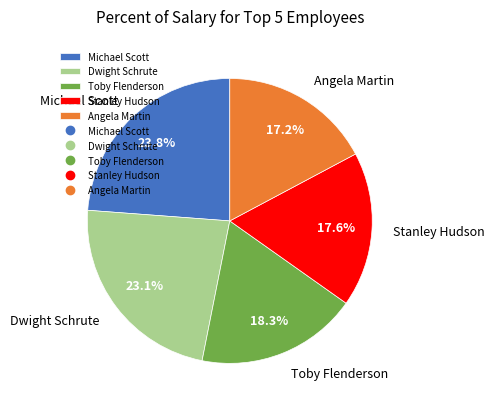

To the nearest percent, what percentage of the pie is Toby Flenderson?

18%